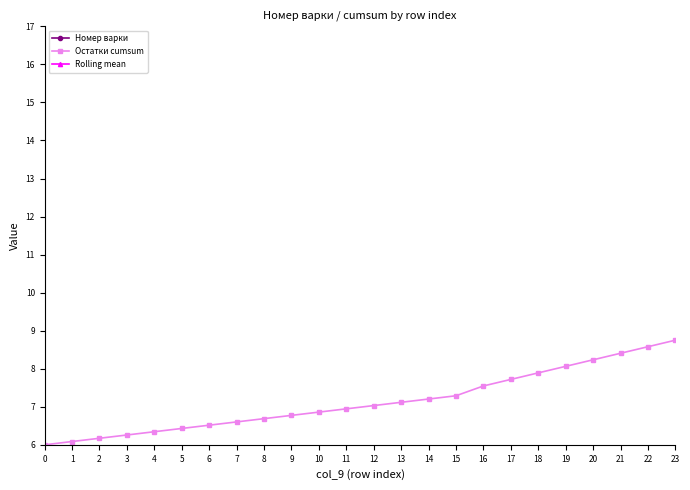

The value of Номер варки at 12 is 1.0. True or false?

True